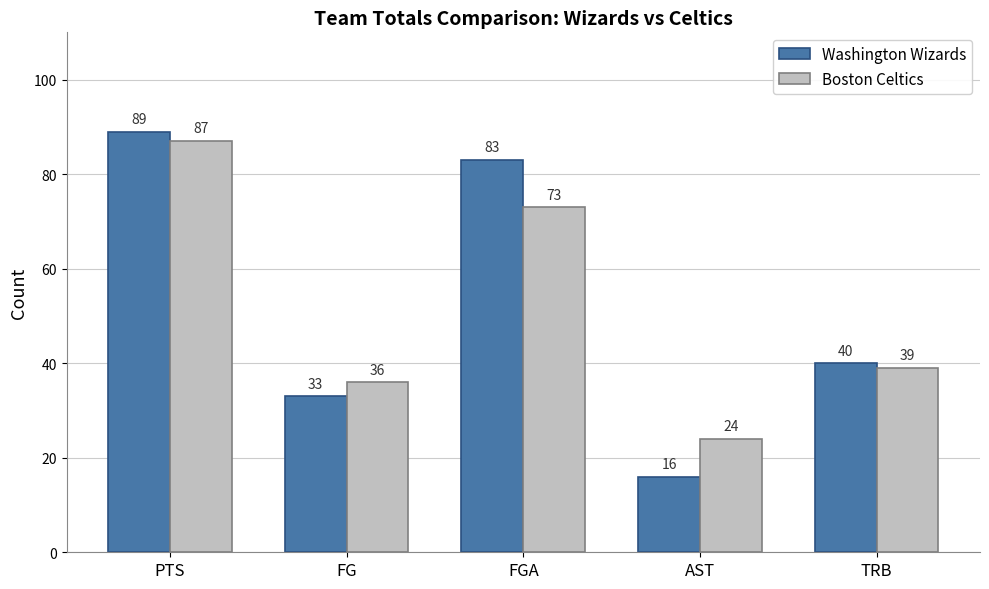

What is the difference between the maximum and second lowest values in the Washington Wizards series?

56